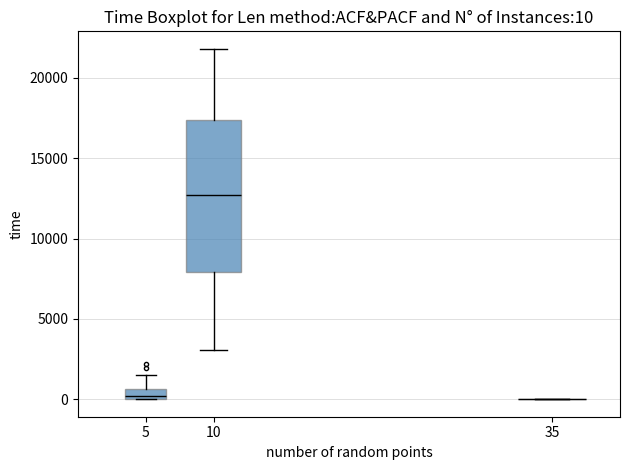

Comparing the boxes themselves (not the whiskers), which one is the tallest?

10